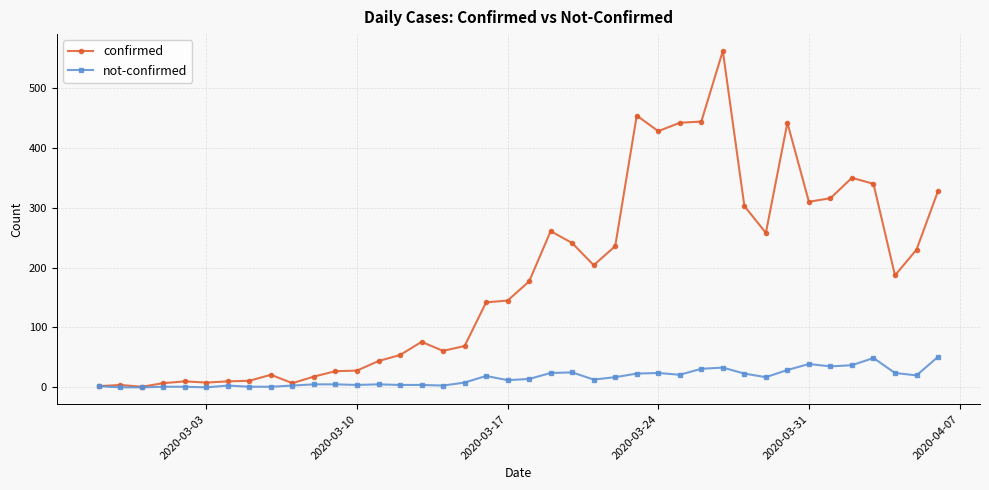

List the series in order of their overall mean, highest first.

confirmed, not-confirmed